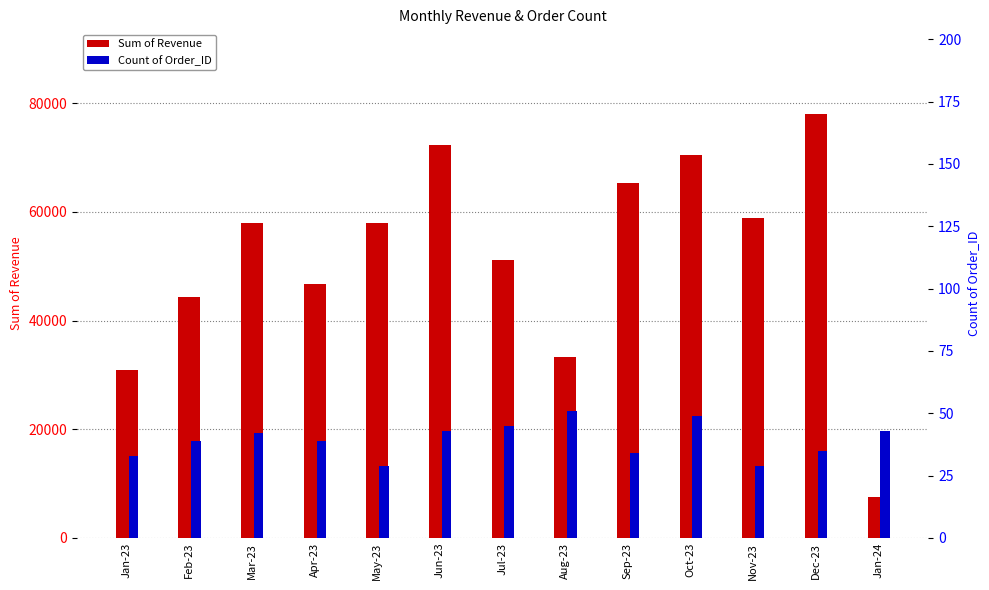

What is the sum of all Sum of Revenue values?

674634